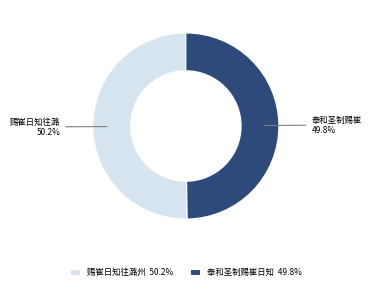

Do 奉和圣制赐崔日知 49.8% and 赐崔日知往潞州 50.2% together represent more than half of the pie?

Yes